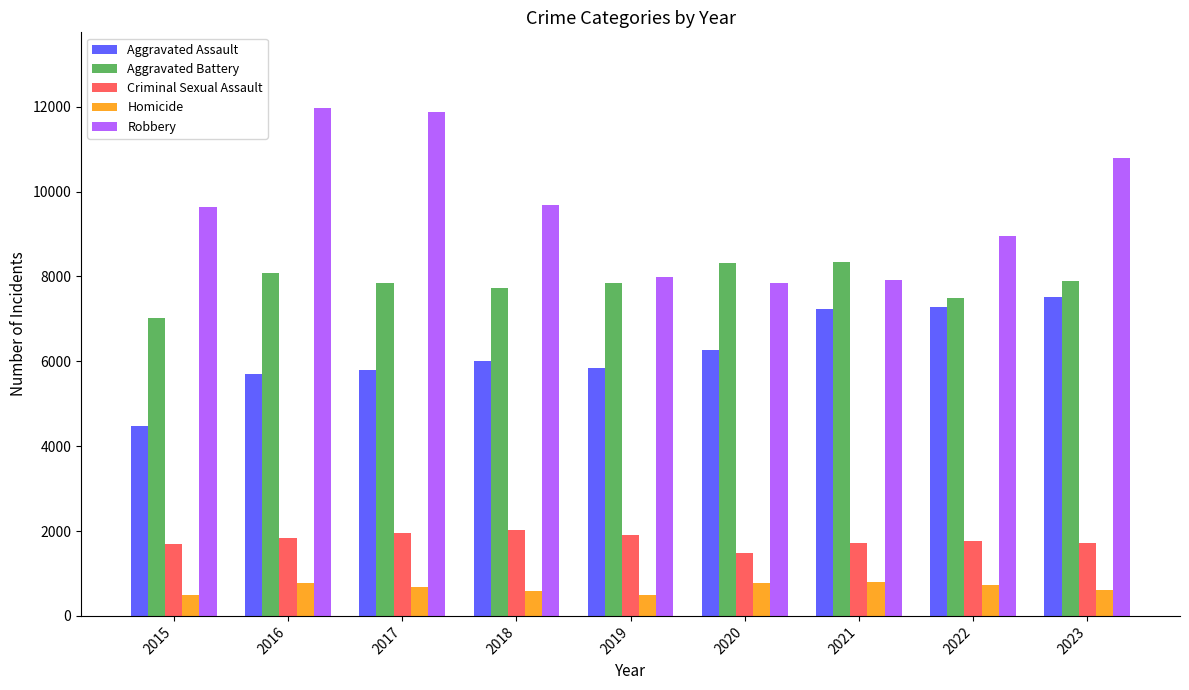

List the series in order of their peak value, highest first.

Robbery, Aggravated Battery, Aggravated Assault, Criminal Sexual Assault, Homicide